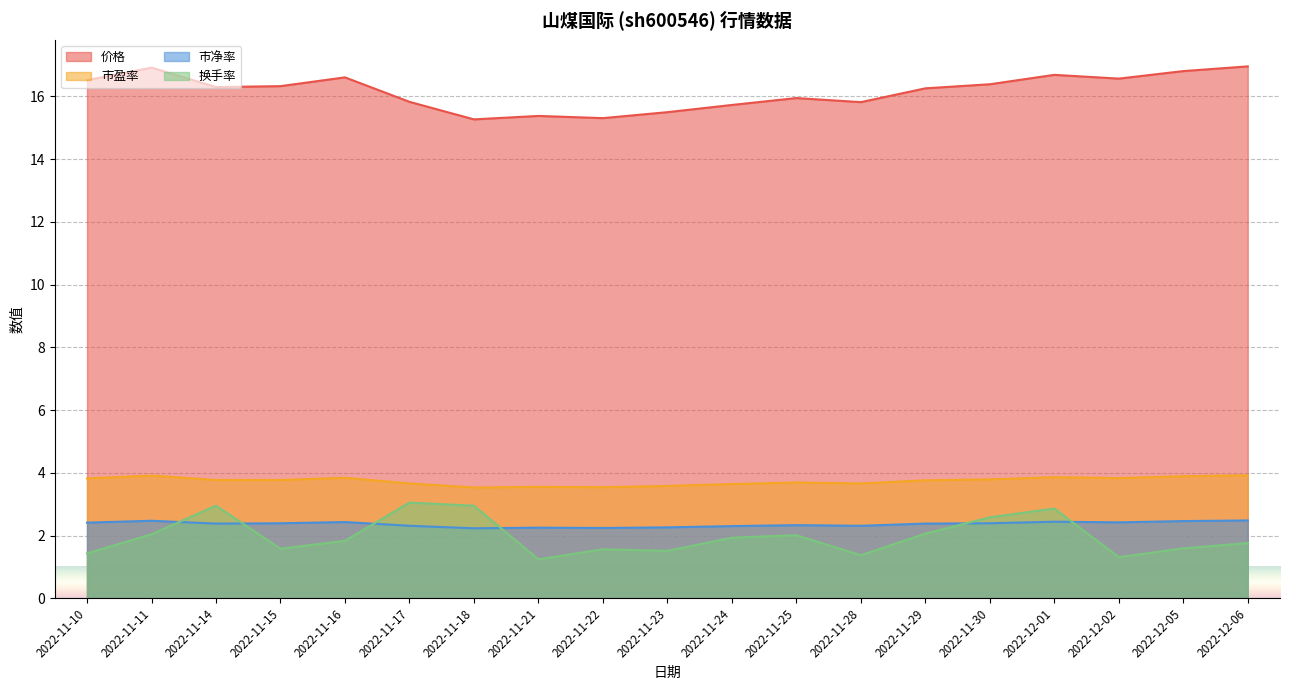

Where does the 价格 series first go above 16?

2022-11-10